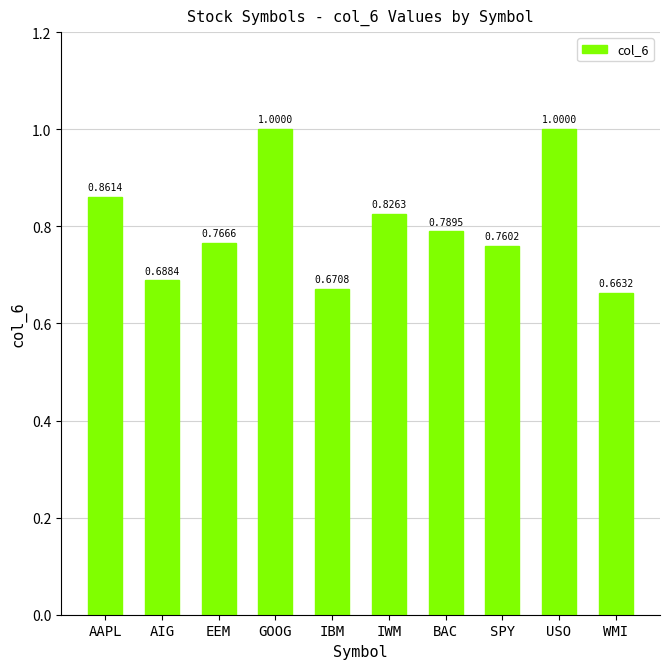

Is it true that the value at BAC is 1.2?

False